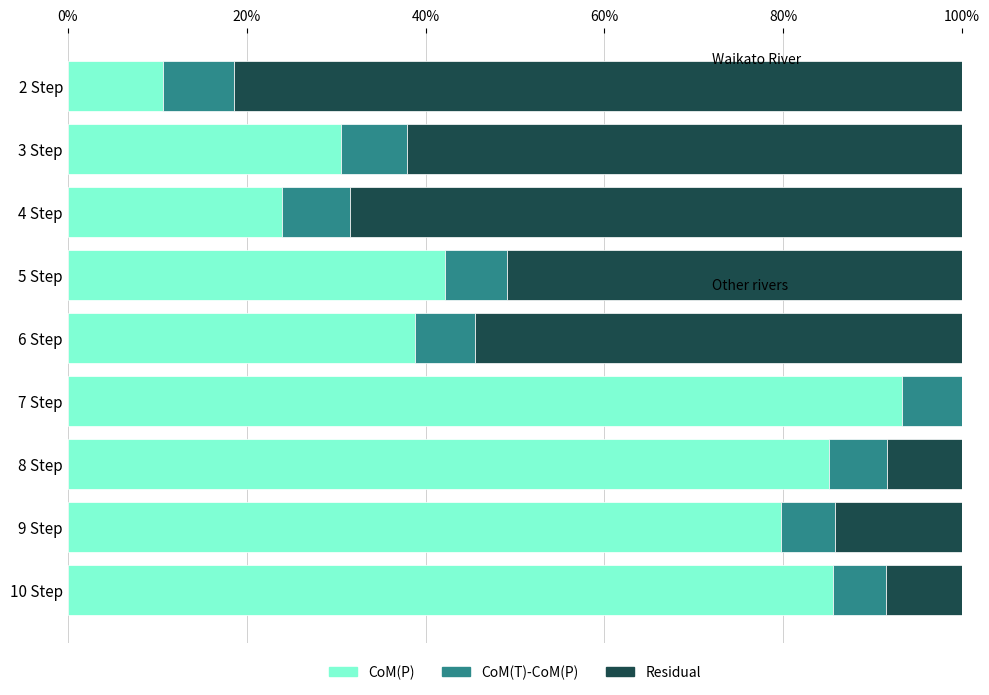

At which label does CoM(P) reach its peak?

7 Step